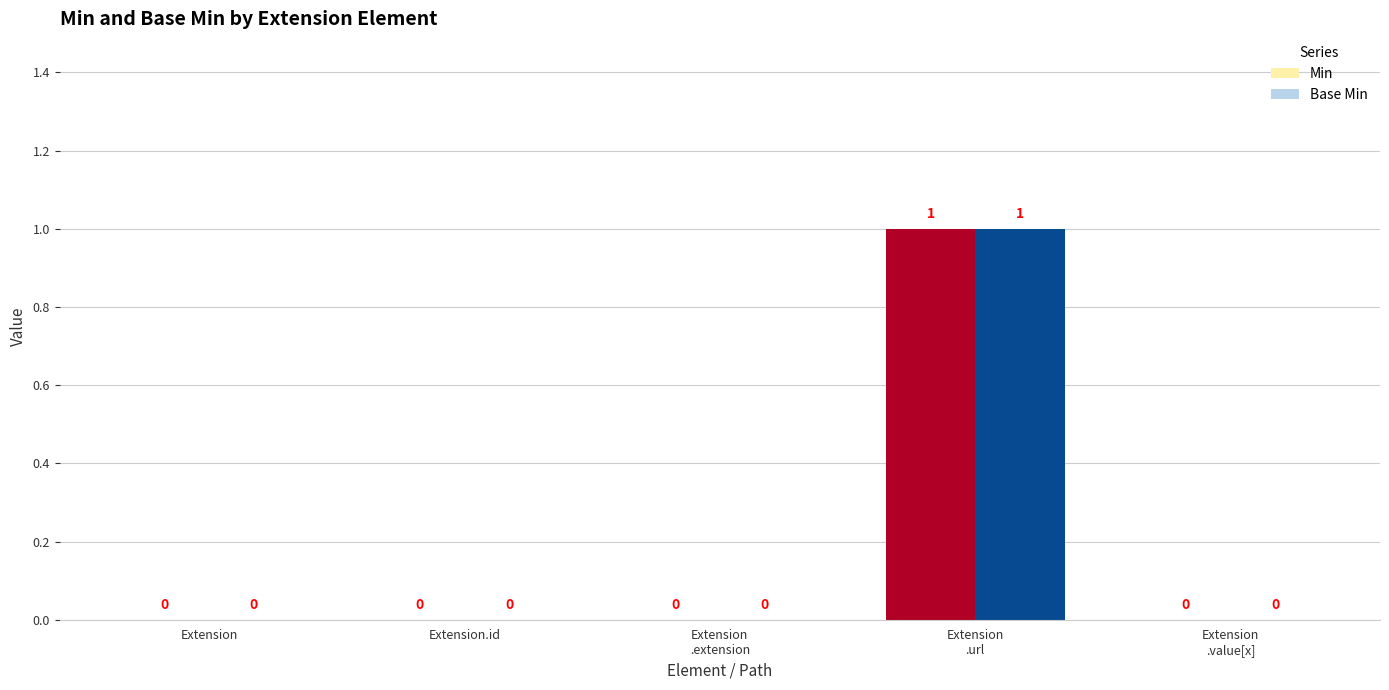

True or false: Min has a value of -1 at Extension.id.

False